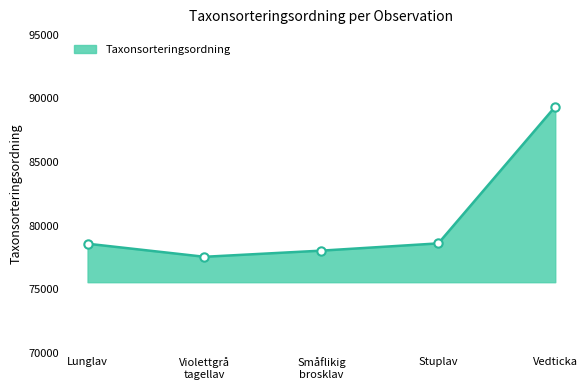

True or false: the data shows 89356 at Vedticka.

True